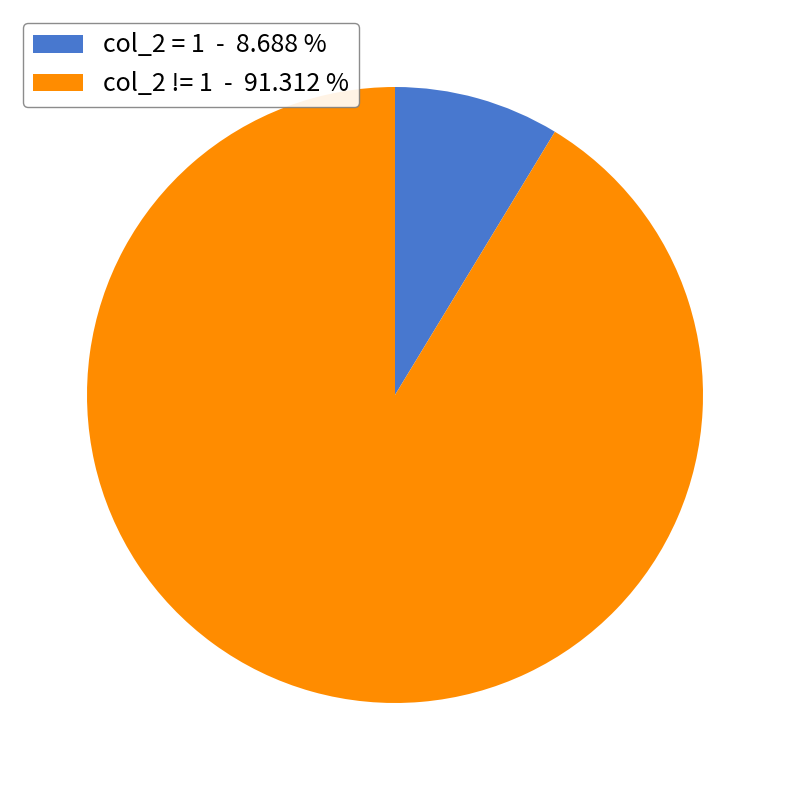

Which category has the biggest portion of the pie?

col_2 != 1 - 91.312 %